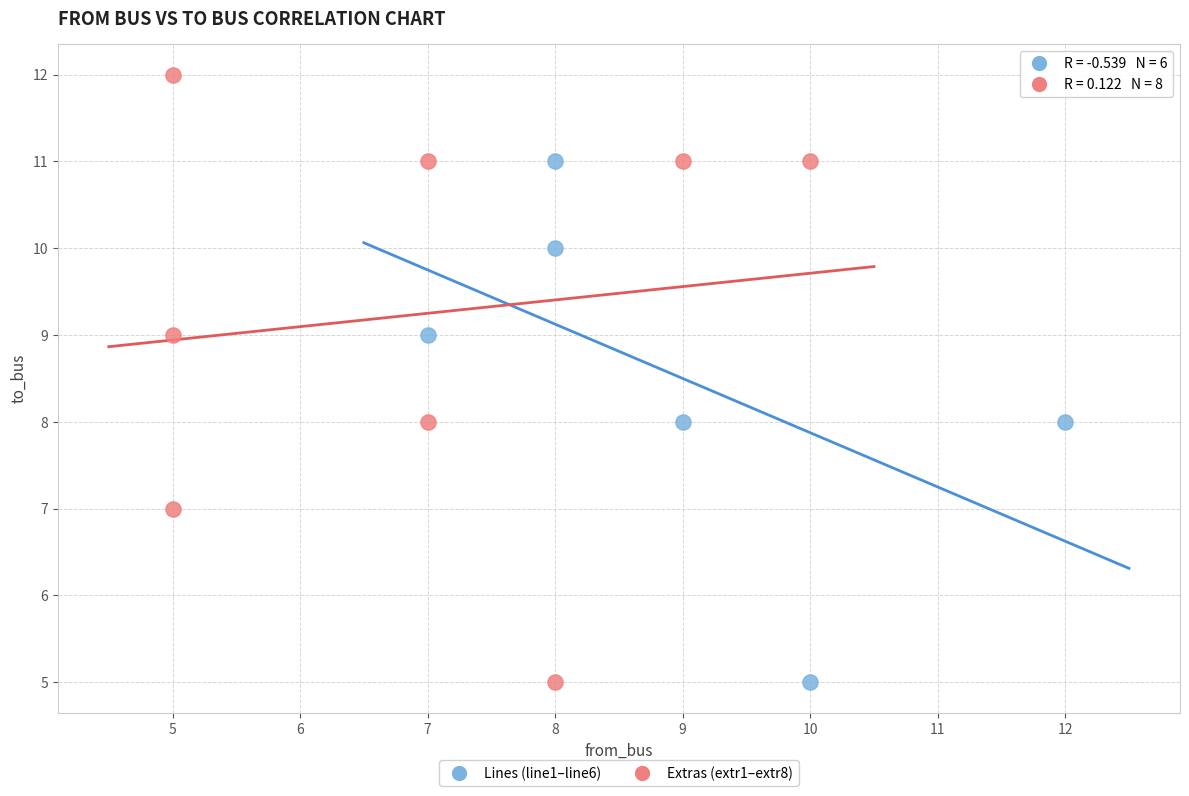

Which series reaches the maximum Y coordinate?

Extras (extr1–extr8)